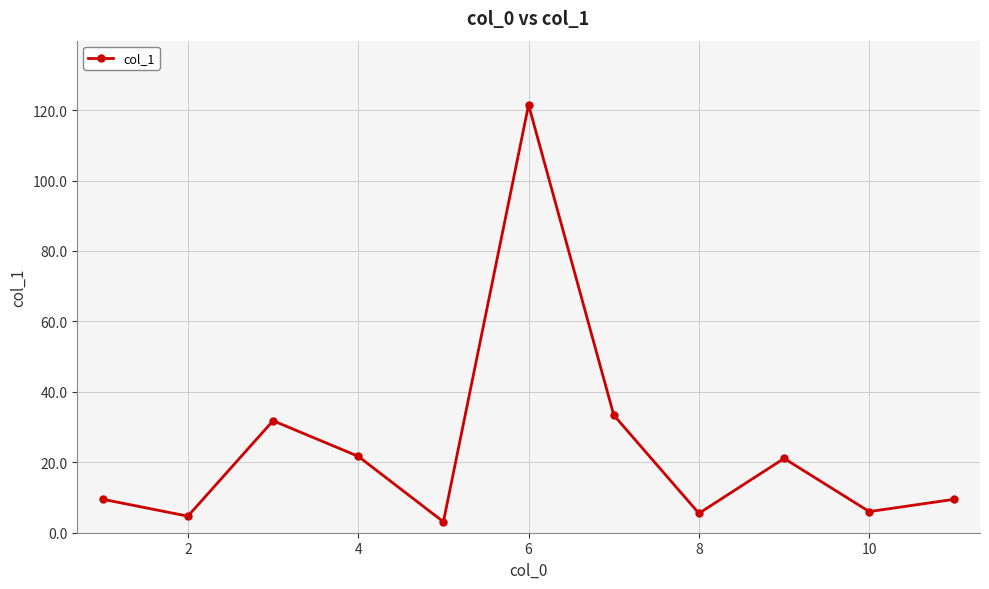

True or false: there are more than 0 points higher than both neighbors.

True